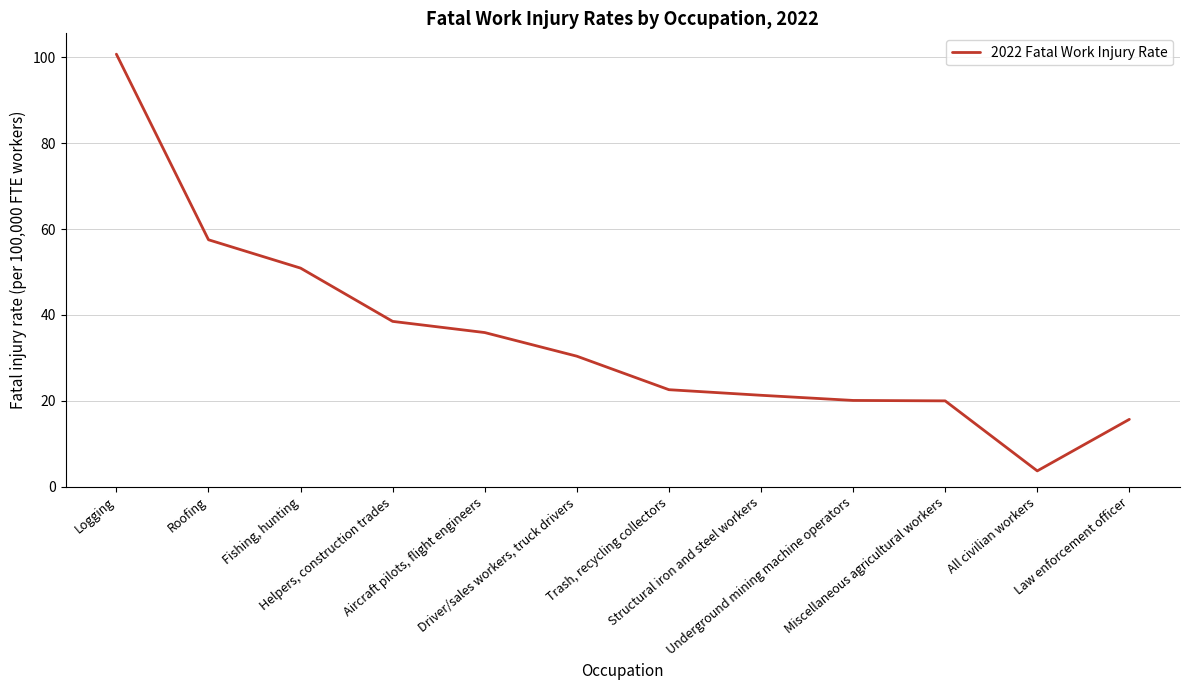

What is the difference between the maximum and minimum values?

97.0